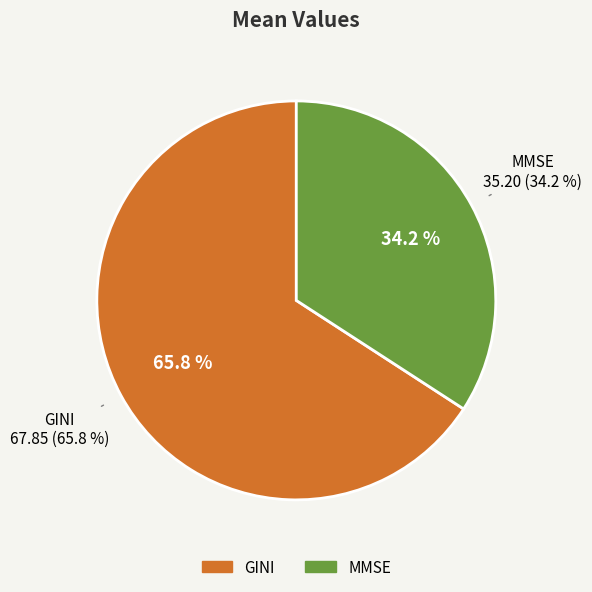

Count the number of slices in the pie.

2